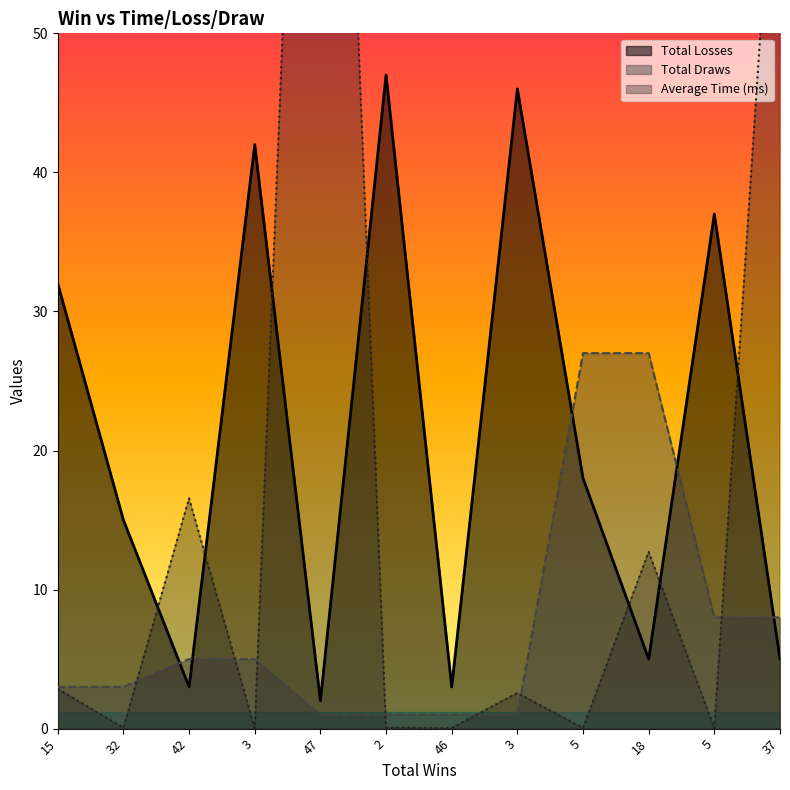

How many intersections are there between Total Draws and Total Losses?

5